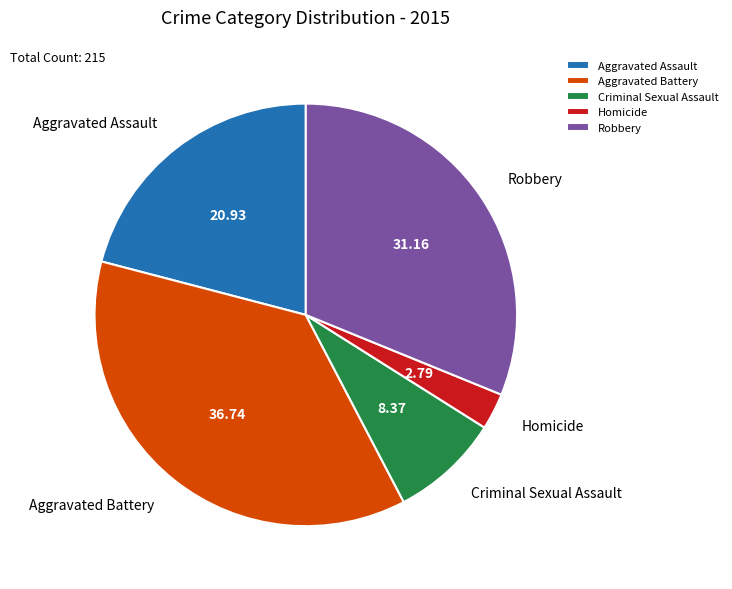

Which has a higher value, Robbery or Aggravated Assault?

Robbery